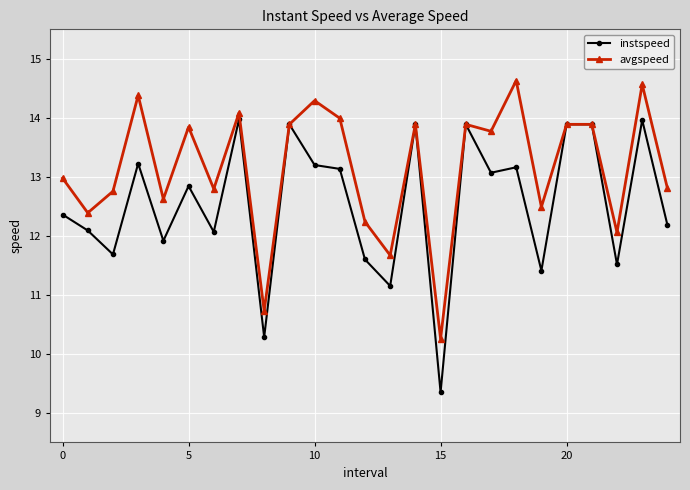

Count the number of data series in this chart.

2